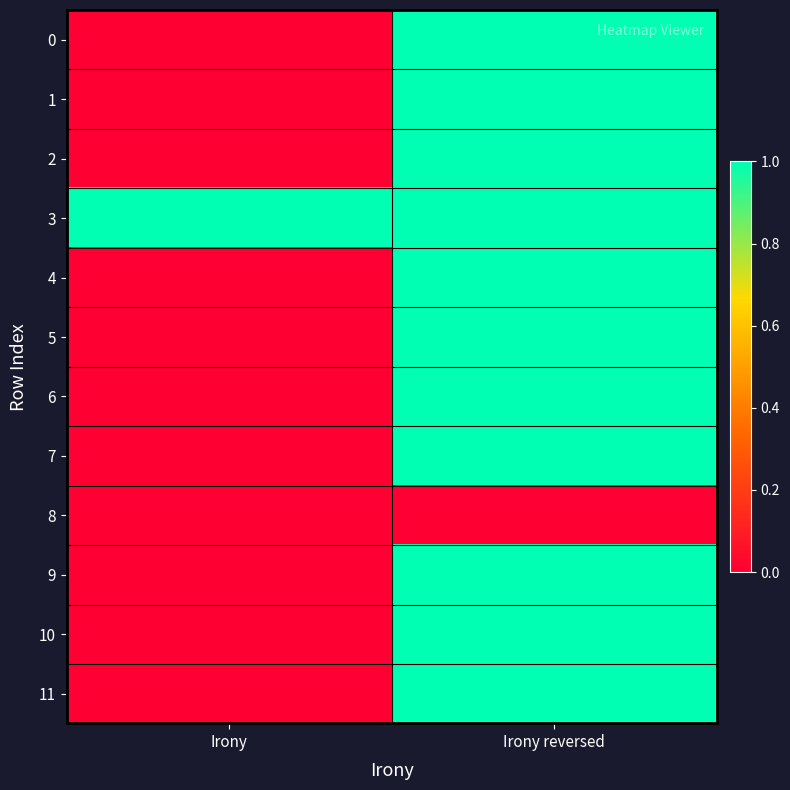

Which has a higher value, Irony or Irony reversed?

Irony reversed